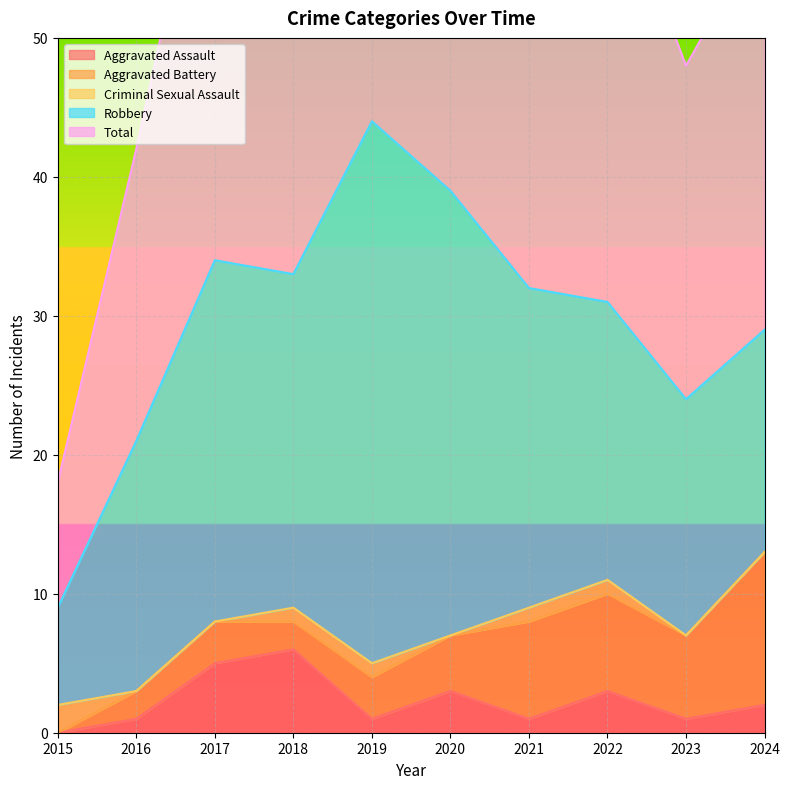

How many lines are shown in the chart?

5